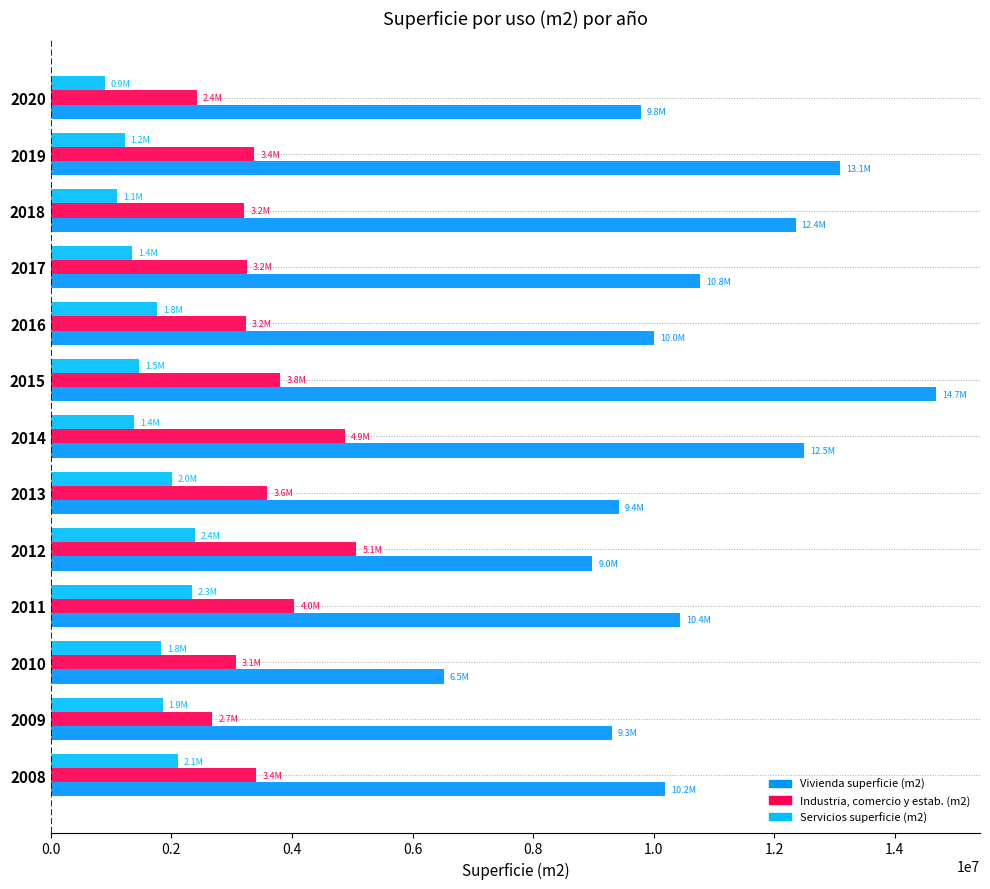

List the series in order of their peak value, highest first.

Vivienda superficie (m2), Industria, comercio y estab. (m2), Servicios superficie (m2)